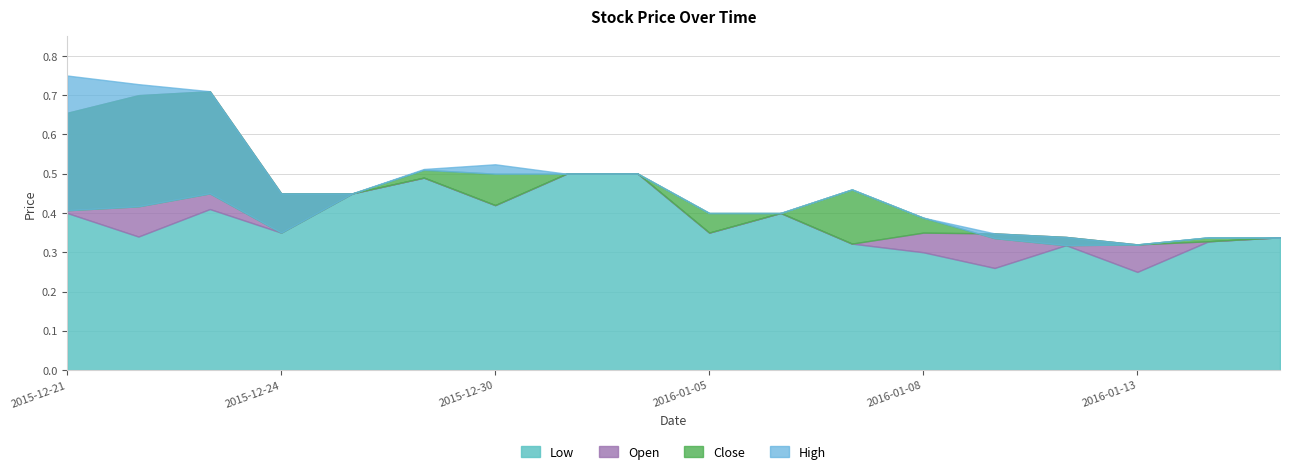

What is the value of the Close point at the 18th from the left?

0.3